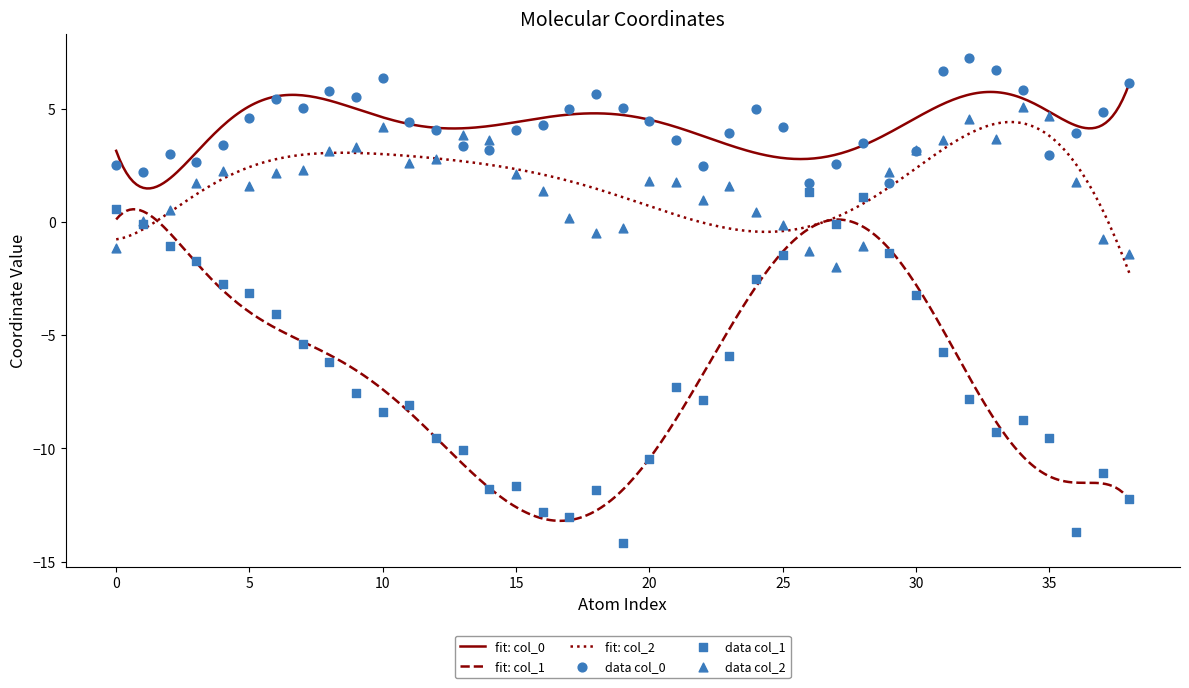

At which category is the sum across all series the highest?

31